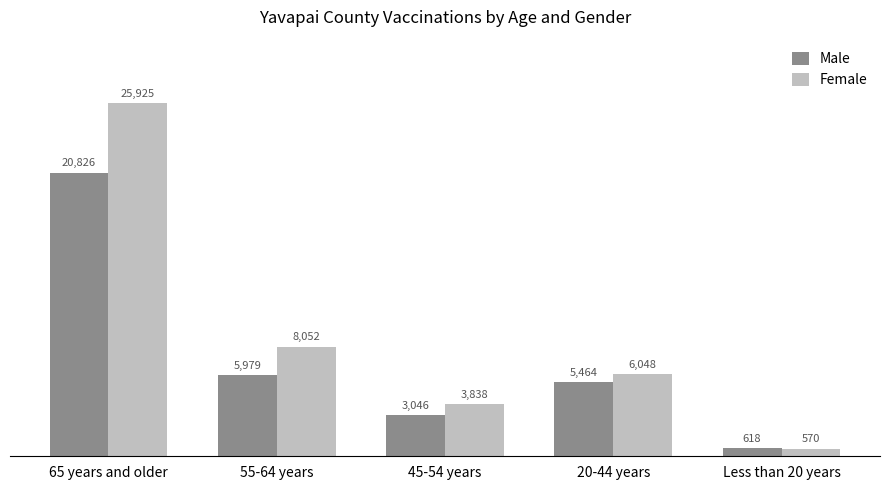

Between 45-54 years and 20-44 years, which series saw the biggest shift?

Male